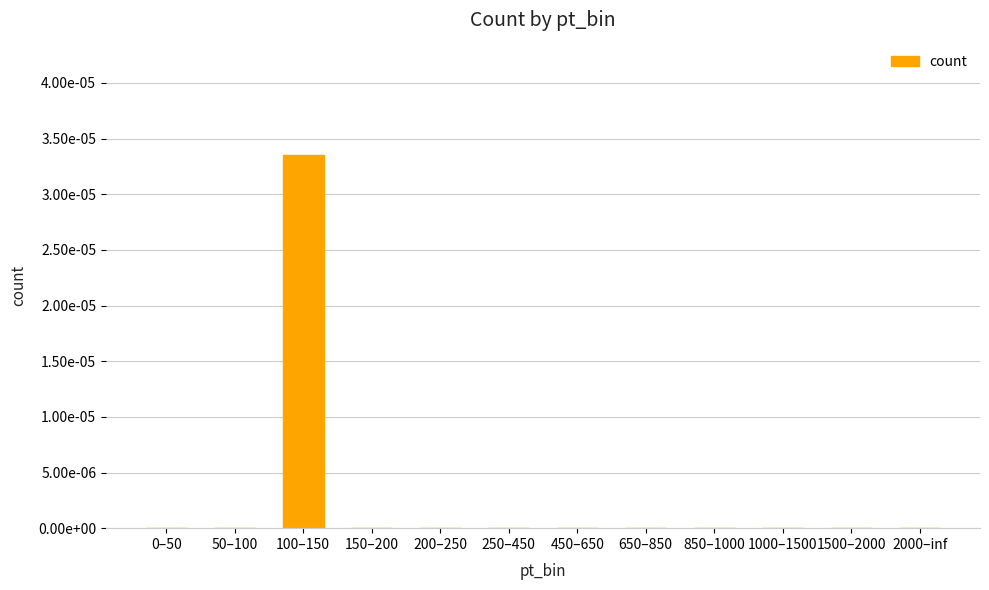

The chart shows a value of 0.0 at 150–200. True or false?

True